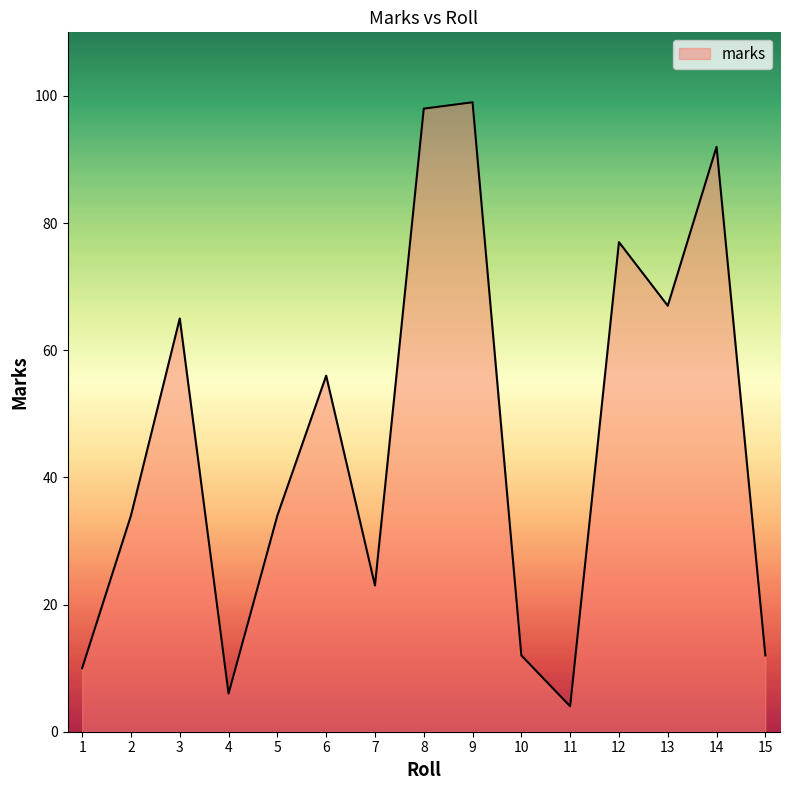

True or false: the data shows 99 at 9.

True